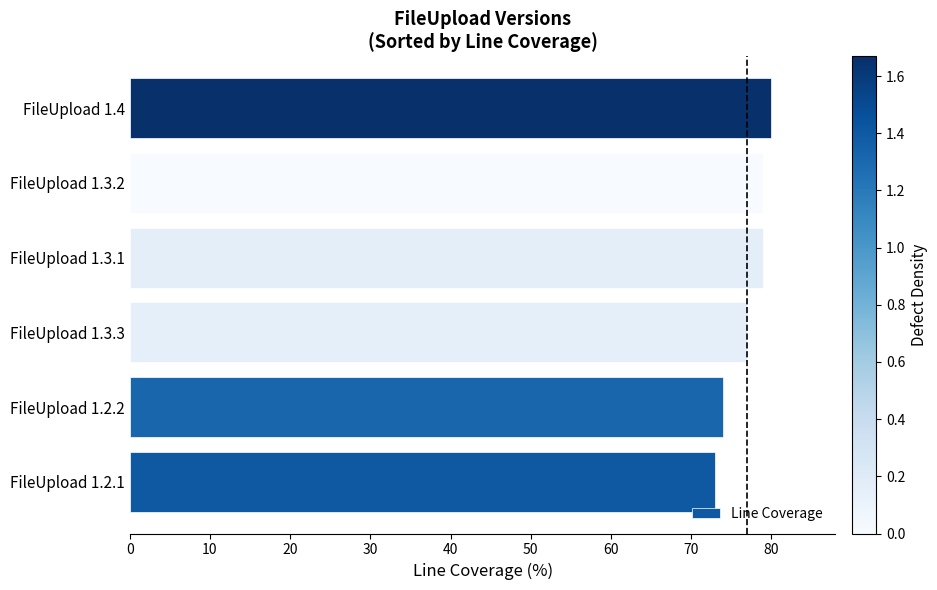

Approximately how many times larger is the value at FileUpload 1.2.2 compared to FileUpload 1.3.3?

1.0